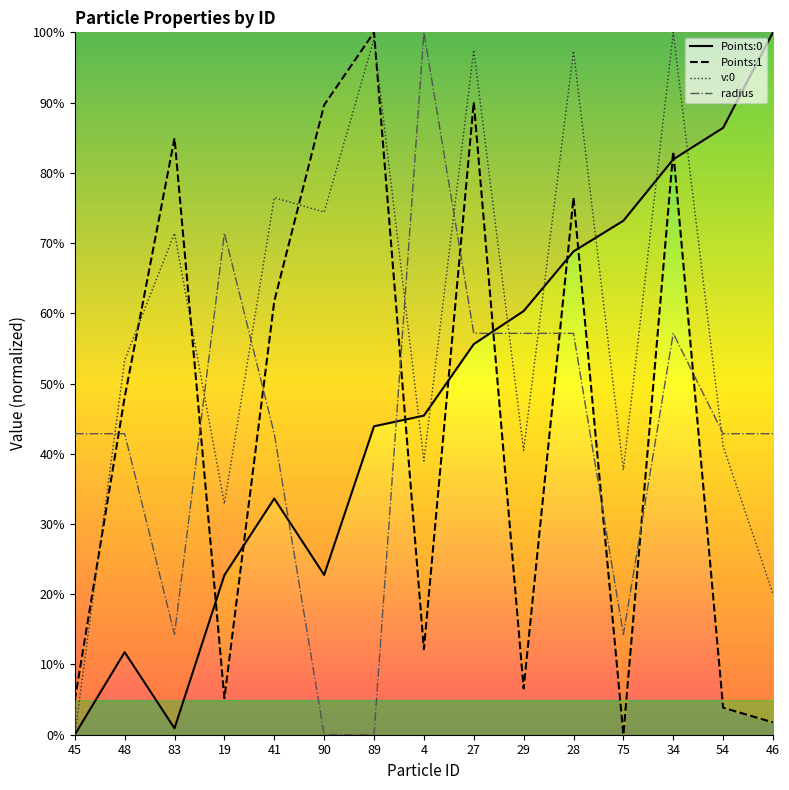

How many values in Points:0 are above zero?

14